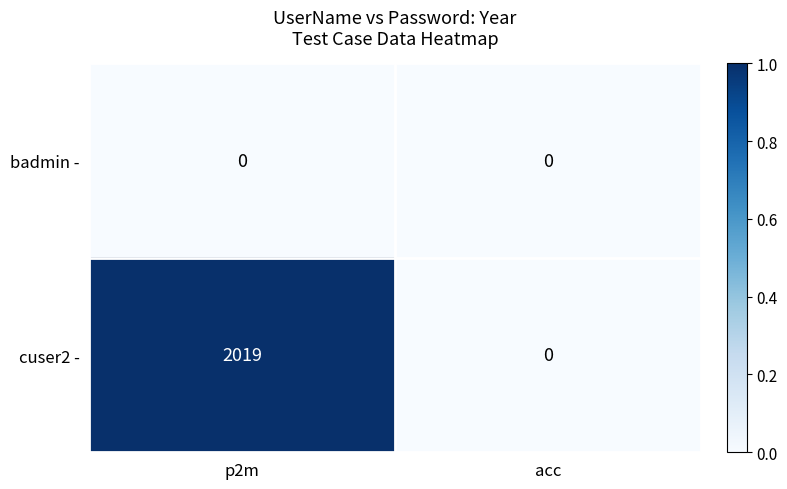

What is the difference between the cuser2 - values at p2m and acc?

2019